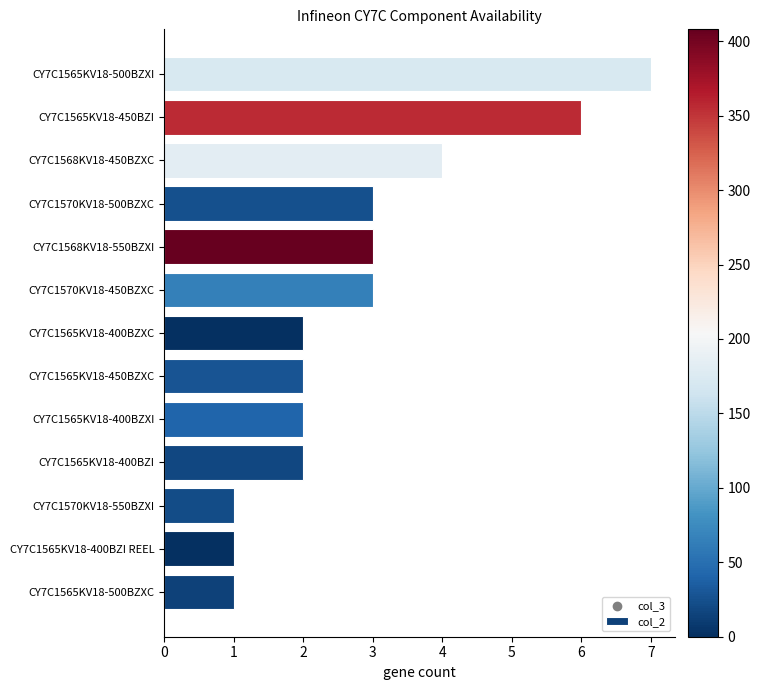

Which has a higher value, CY7C1565KV18-400BZXC or CY7C1570KV18-450BZXC?

CY7C1570KV18-450BZXC